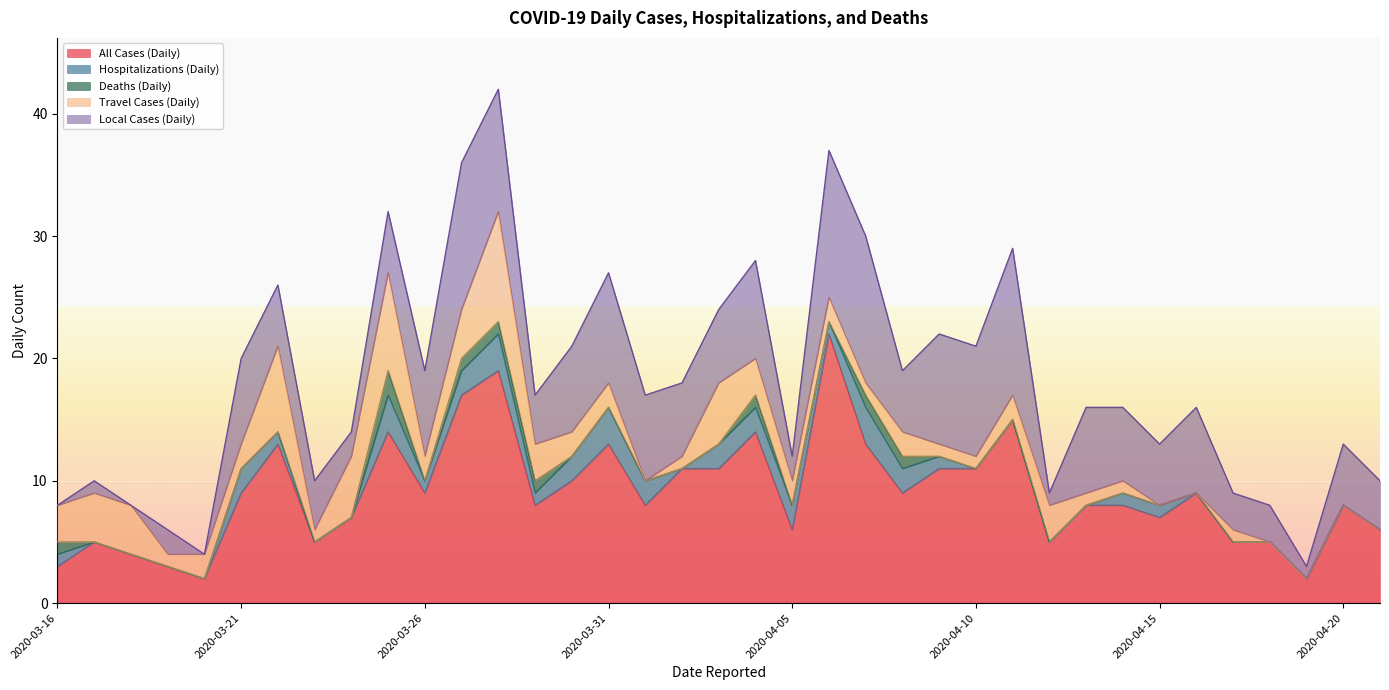

What is the highest value of the All Cases (Daily) series?

22